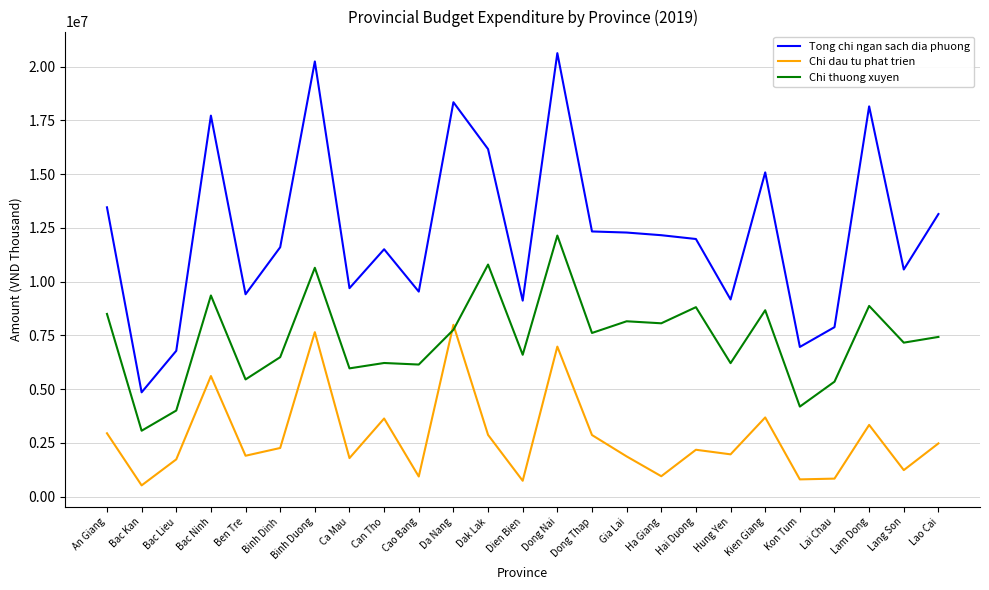

True or false: Tong chi ngan sach dia phuong and Chi dau tu phat trien intersect in this chart.

False